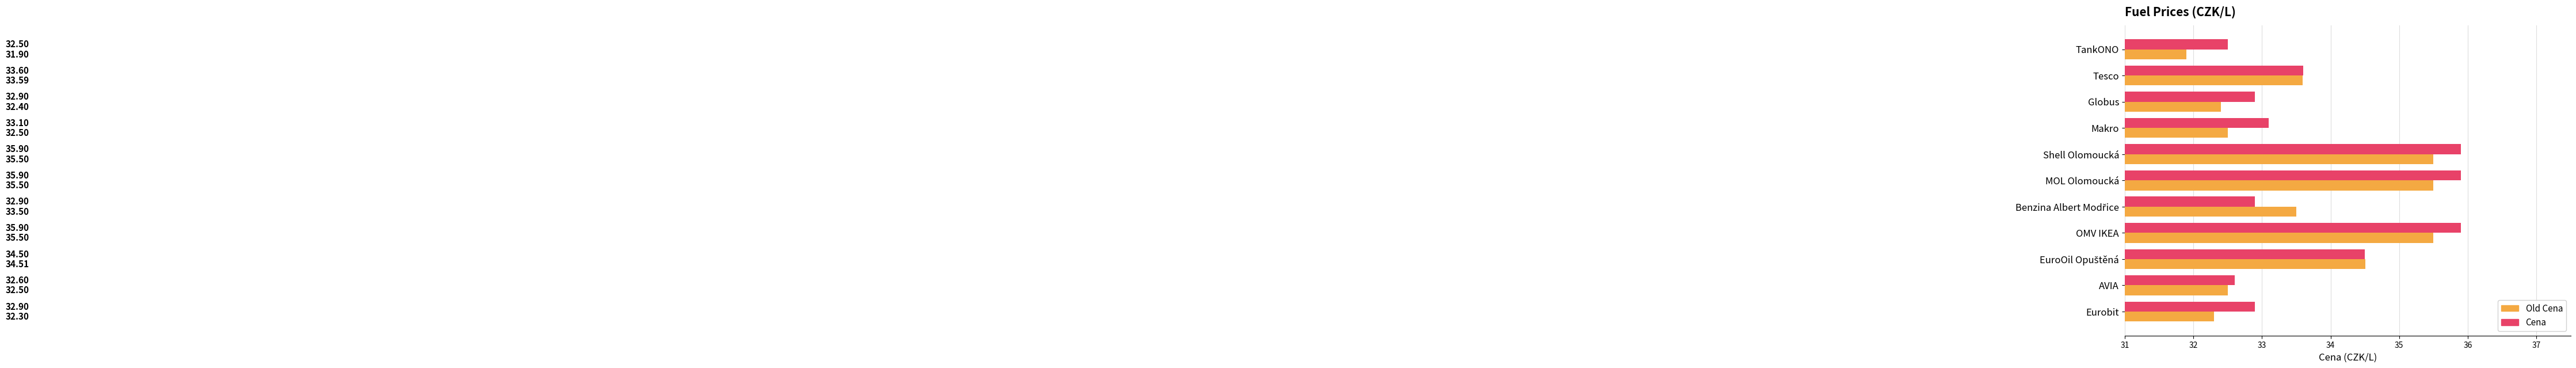

What is the minimum value shown in the chart?

31.9